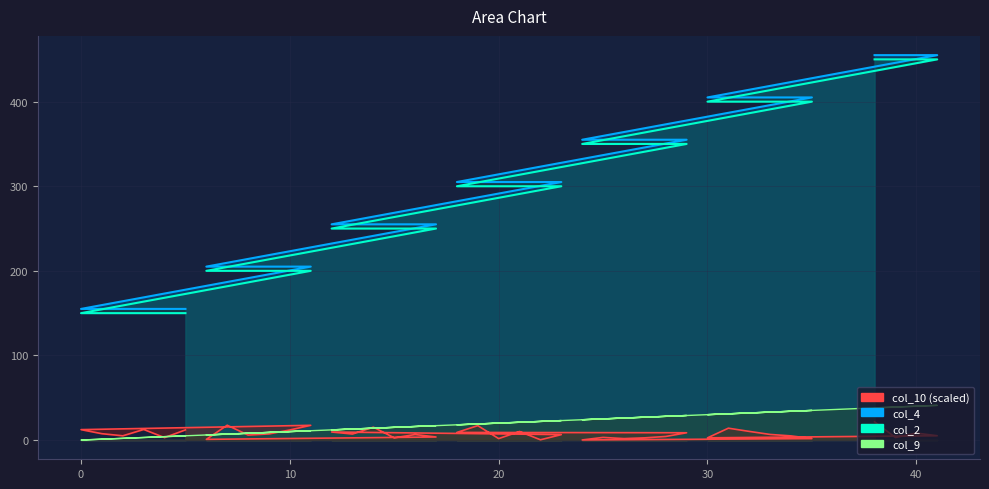

True or false: col_10_line and col_4_line cross at least once.

False